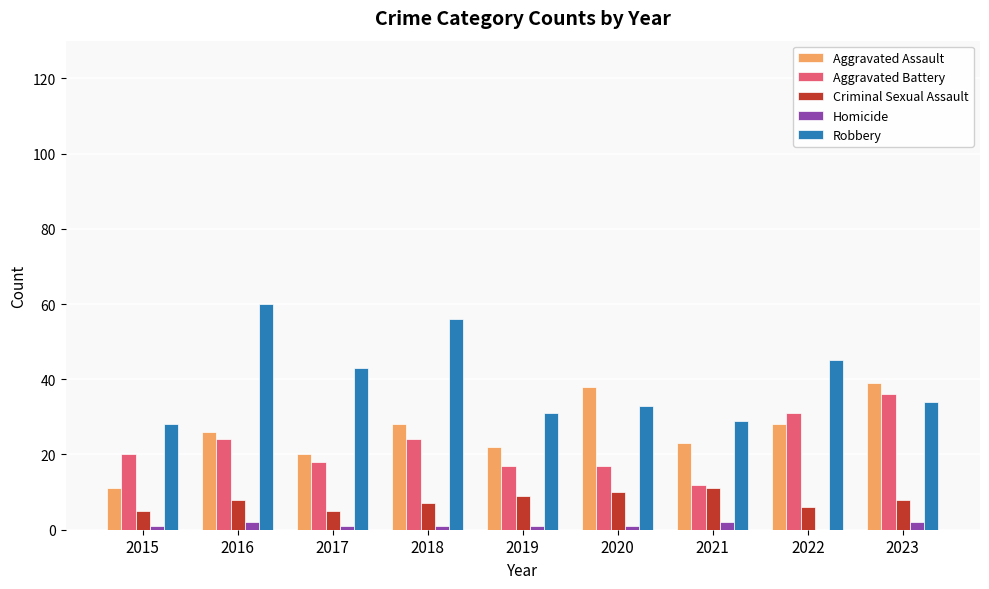

The value of Aggravated Assault at 2023 is 57. True or false?

False